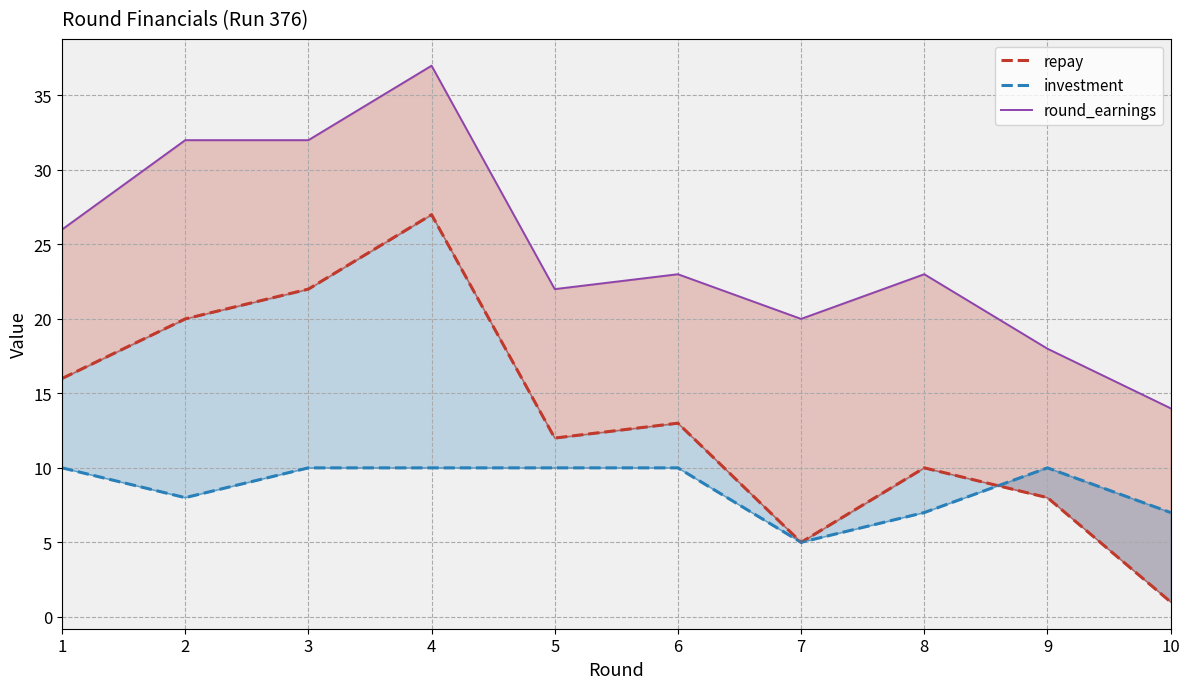

What are all the series names shown in the legend?

repay, investment, round_earnings